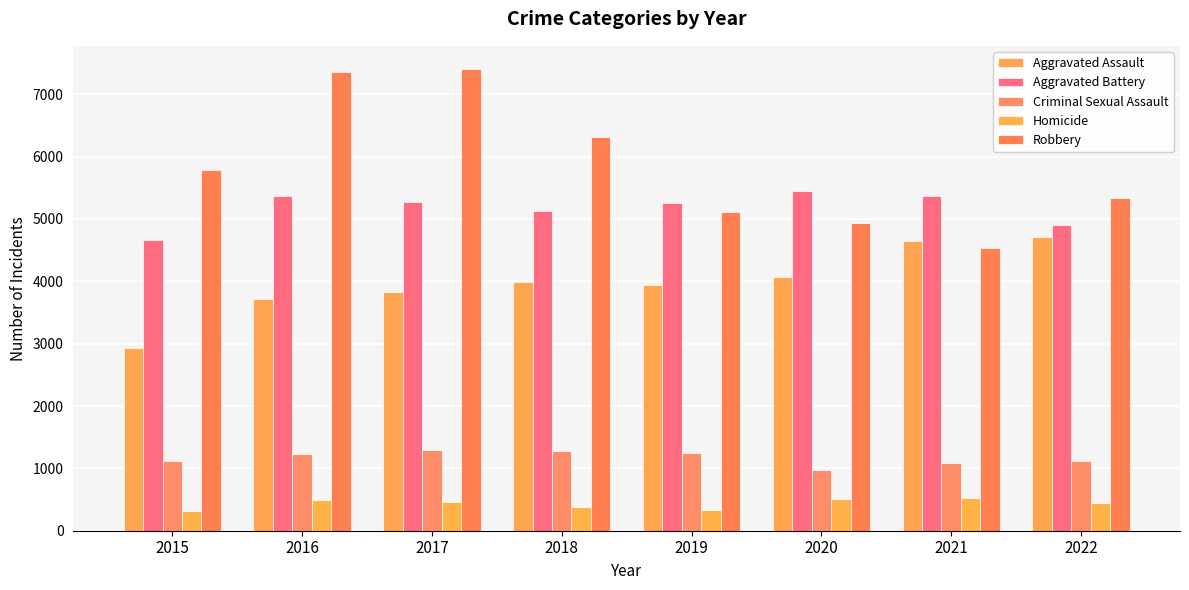

How many values in the Aggravated Assault series are below 3994?

4